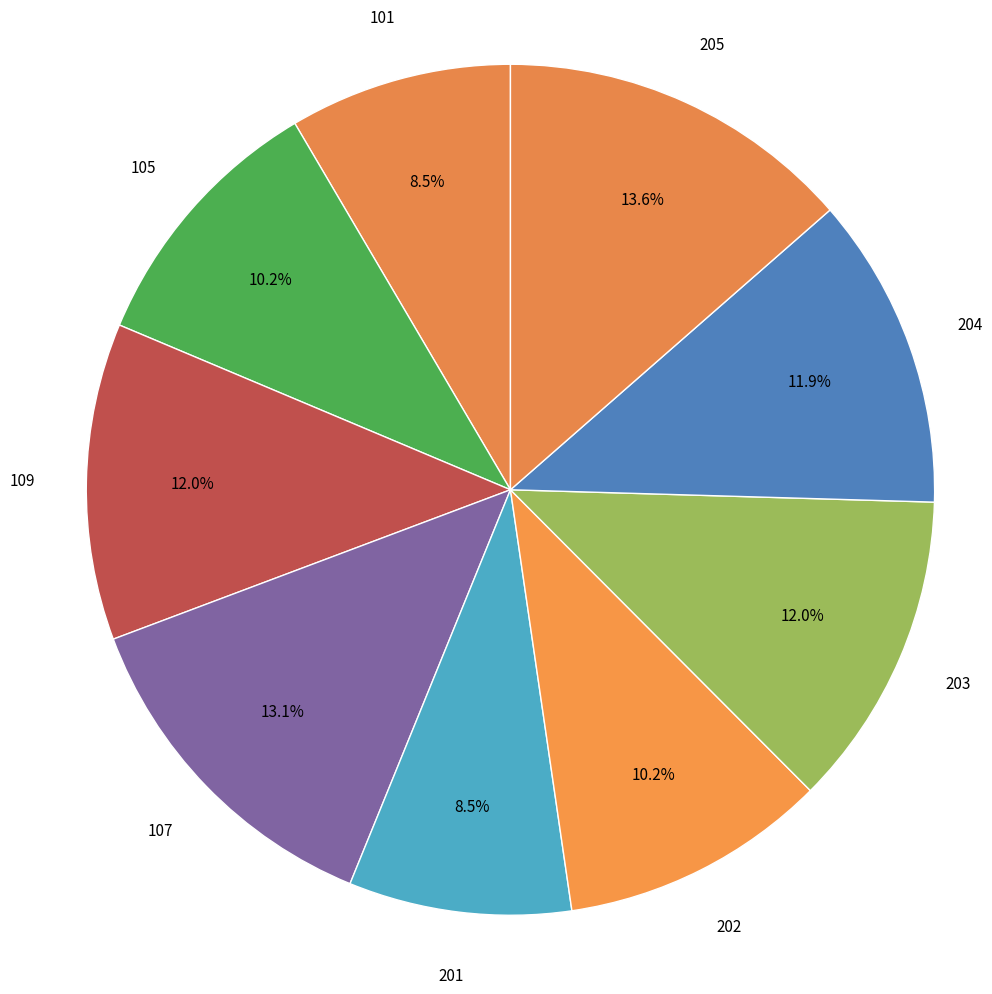

To the nearest percent, what is the difference between the largest and smallest slice percentages?

5%